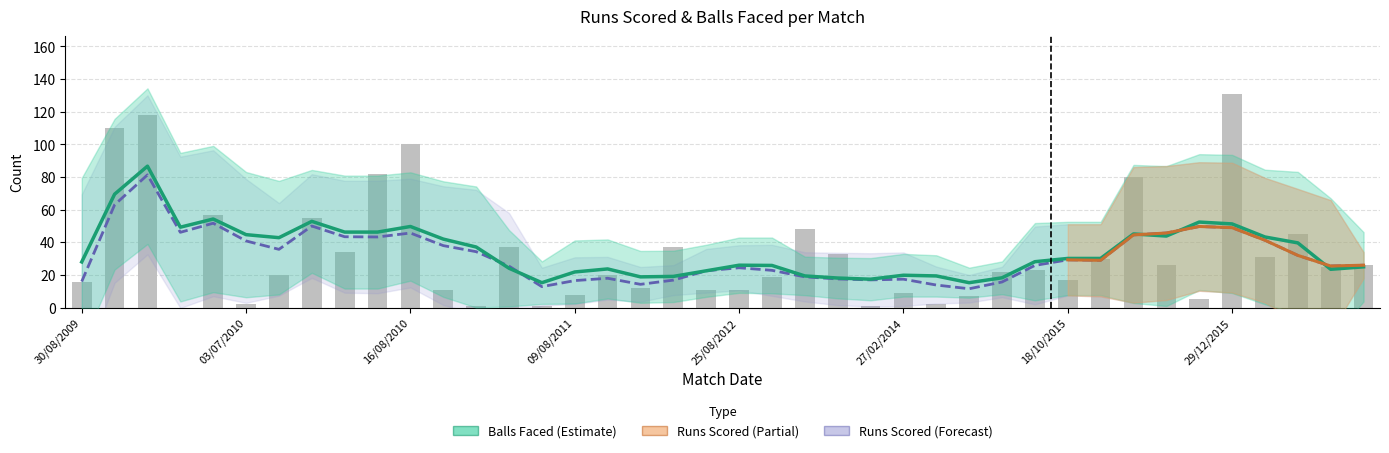

How many categories are shown in the chart?

40